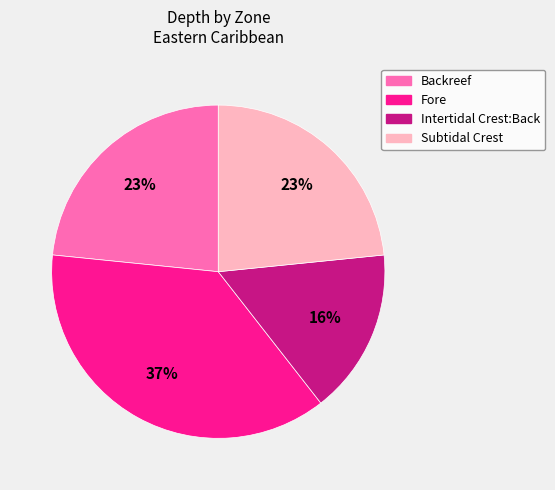

To the nearest percent, what is the difference between the Intertidal Crest:Back and Subtidal Crest slice percentages?

7%